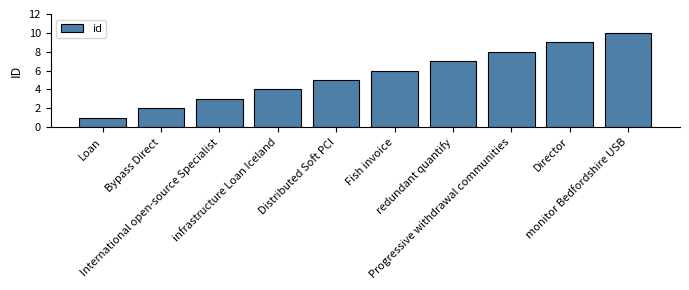

What is the label of the 6th bar from the right?

Distributed Soft PCI